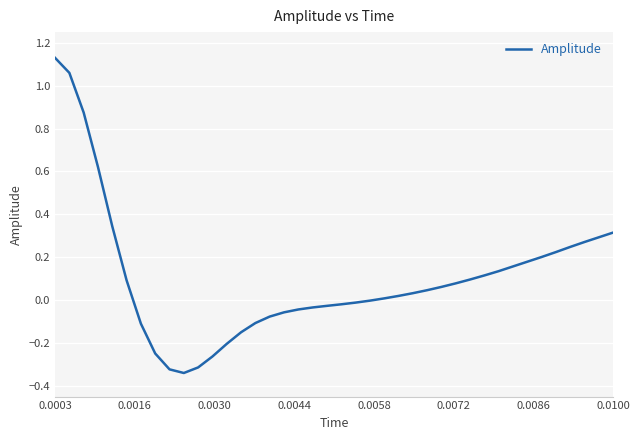

Does the chart have visible grid lines?

Yes